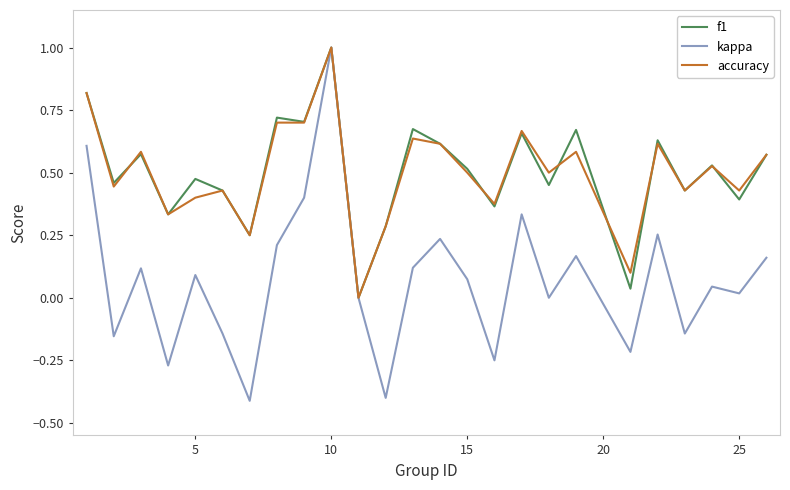

What is the minimum value shown in the chart?

-0.4